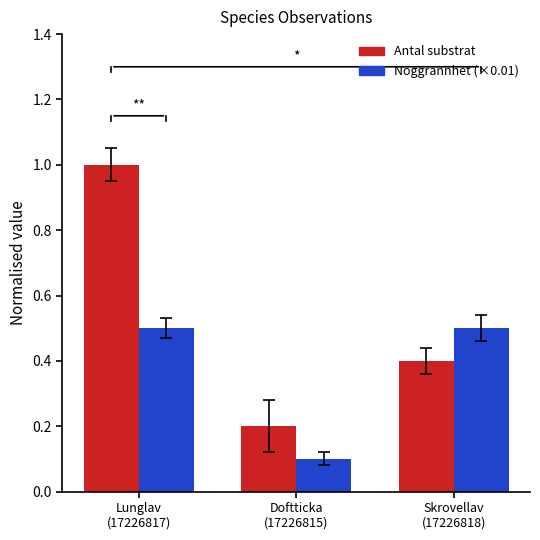

At Skrovellav
(17226818), list the series in order from largest to smallest.

Noggrannhet (×0.01), Antal substrat